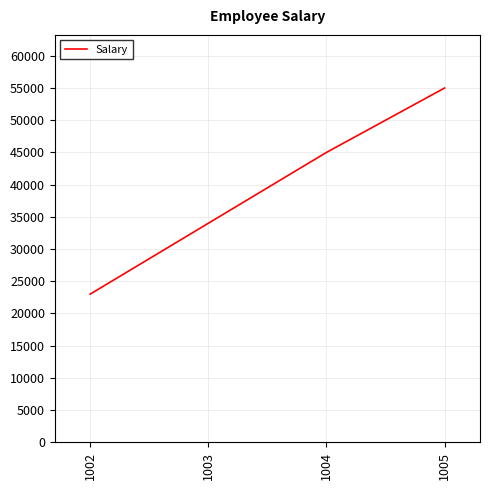

How many values are below 45000?

2